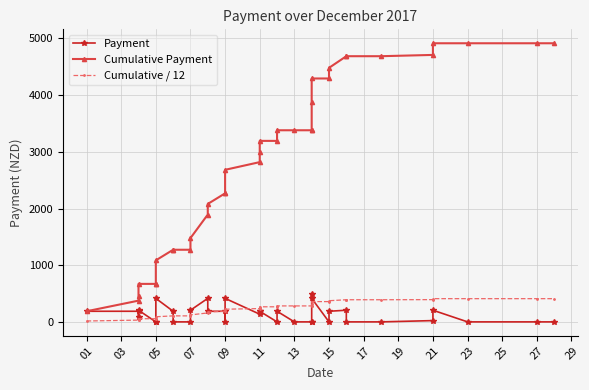

How many values in Payment are above zero?

21